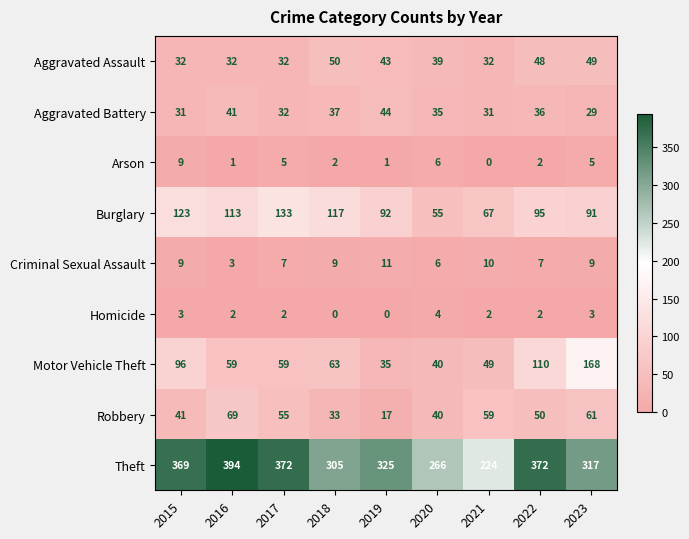

The Theft series shows 325 at 2019. True or false?

True